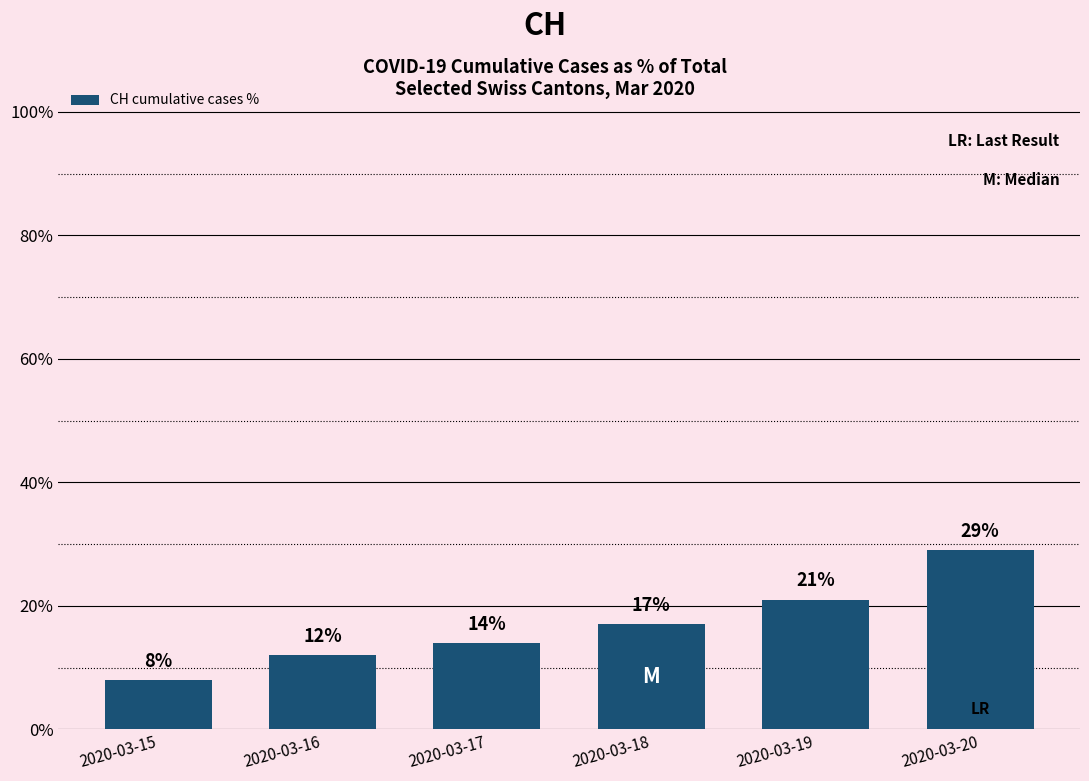

Reading left to right, extract all data points from this chart.

8	12	14	17	21	29